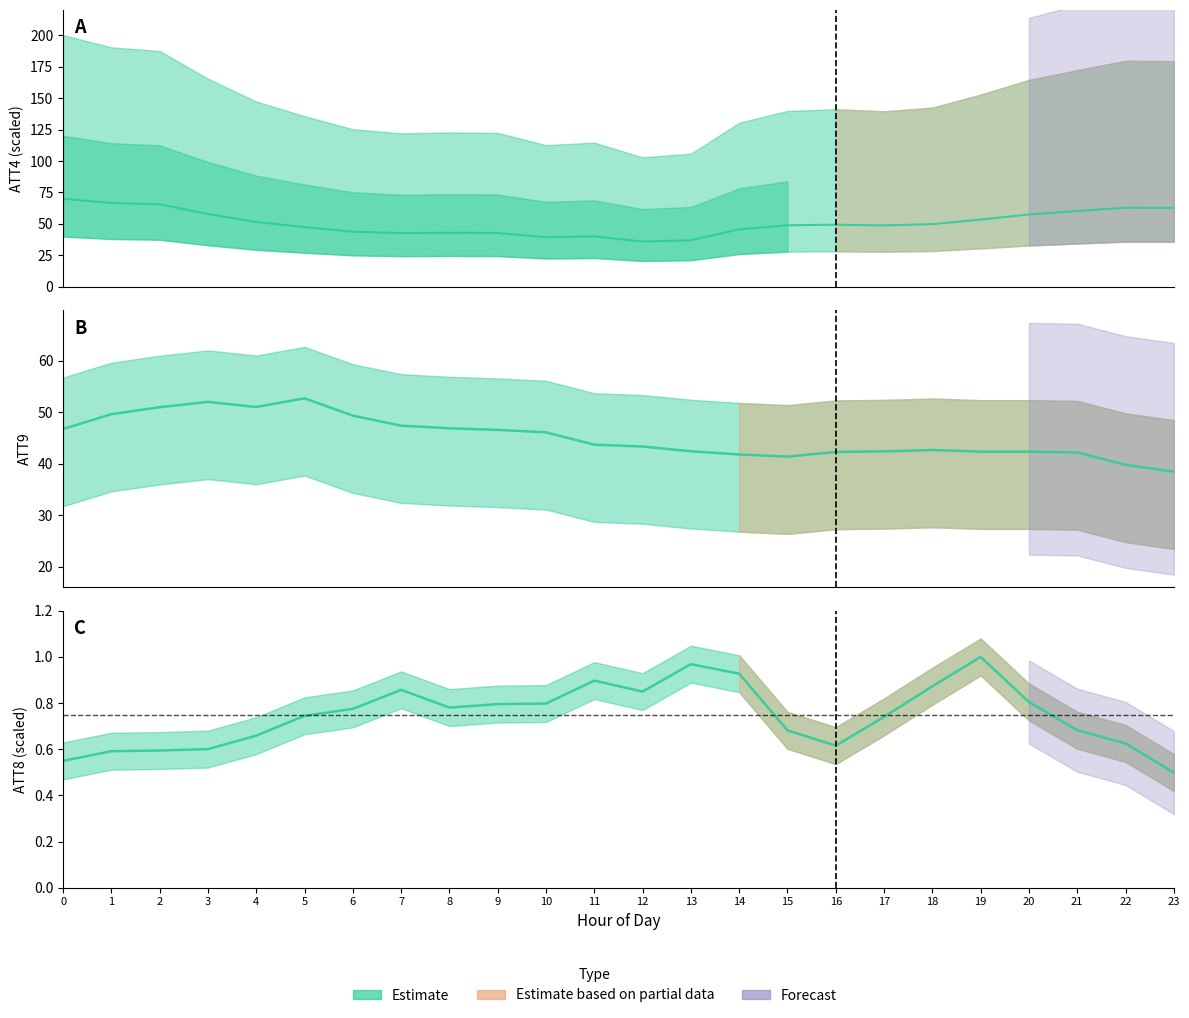

Reading left to right, extract all data points from this chart.

ATT4: 0=70.0	1=66.6	2=65.6	3=57.9	4=51.5	5=47.5	6=43.8	7=42.7	8=42.9	9=42.8	10=39.4	11=40.1	12=36.0	13=37.0	14=45.6	15=48.9	16=49.4	17=48.8	18=49.8	19=53.5	20=57.5	21=60.3	22=62.9	23=62.8
ATT8: 0=0.5	1=0.6	2=0.6	3=0.6	4=0.7	5=0.7	6=0.8	7=0.9	8=0.8	9=0.8	10=0.8	11=0.9	12=0.8	13=1.0	14=0.9	15=0.7	16=0.6	17=0.7	18=0.9	19=1.0	20=0.8	21=0.7	22=0.6	23=0.5
ATT9: 0=46.7	1=49.6	2=50.9	3=52.0	4=51.0	5=52.7	6=49.3	7=47.4	8=46.9	9=46.5	10=46.1	11=43.7	12=43.3	13=42.4	14=41.8	15=41.3	16=42.3	17=42.4	18=42.6	19=42.3	20=42.3	21=42.2	22=39.8	23=38.4